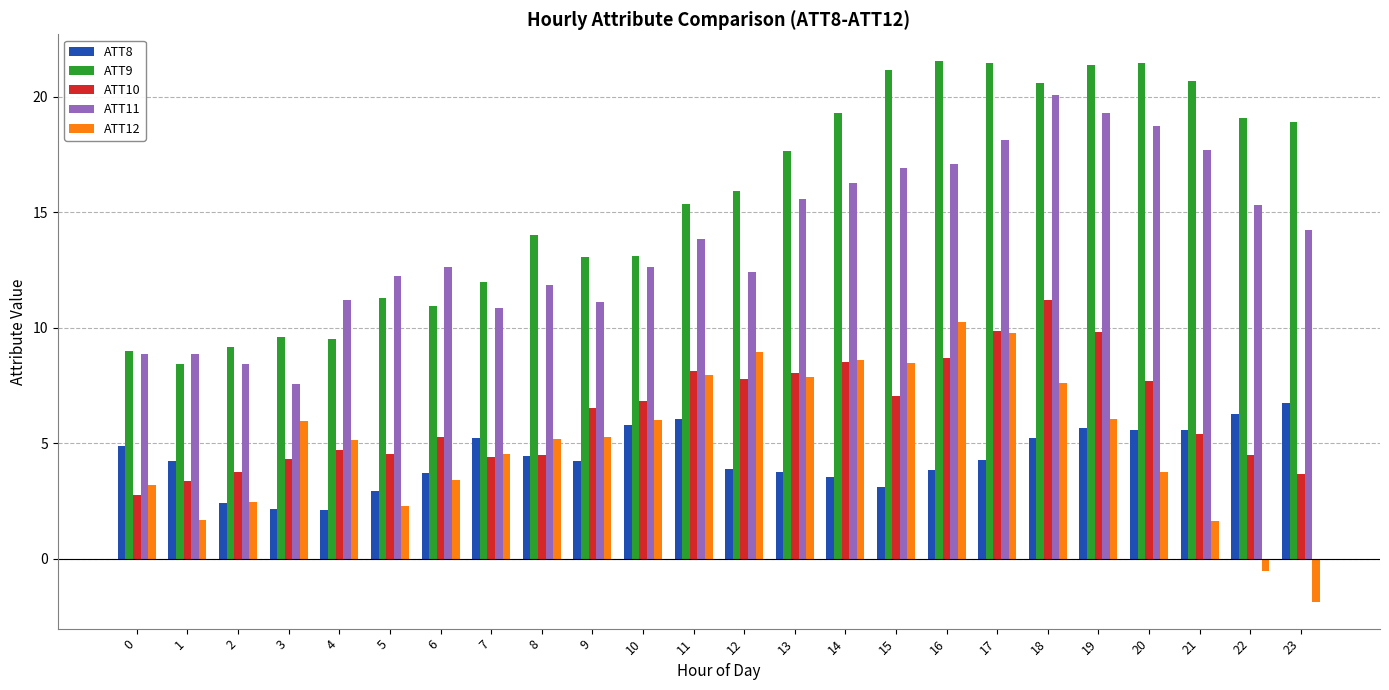

What is the difference between the maximum and minimum values in the ATT8 series?

4.6